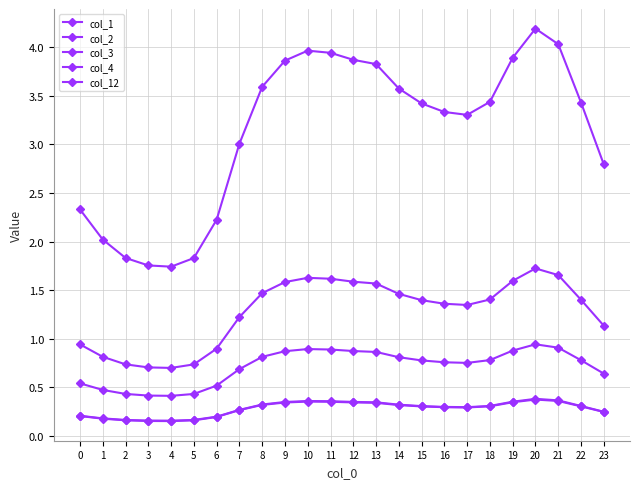

What is the value of the col_3 point at the 21st from the left?

0.4